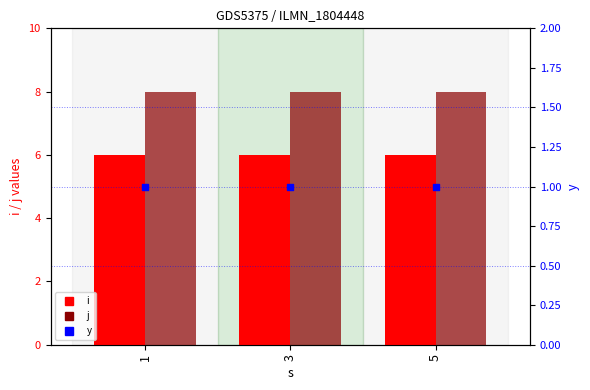

Is the value of y at 1 greater than the value of j at 5?

No